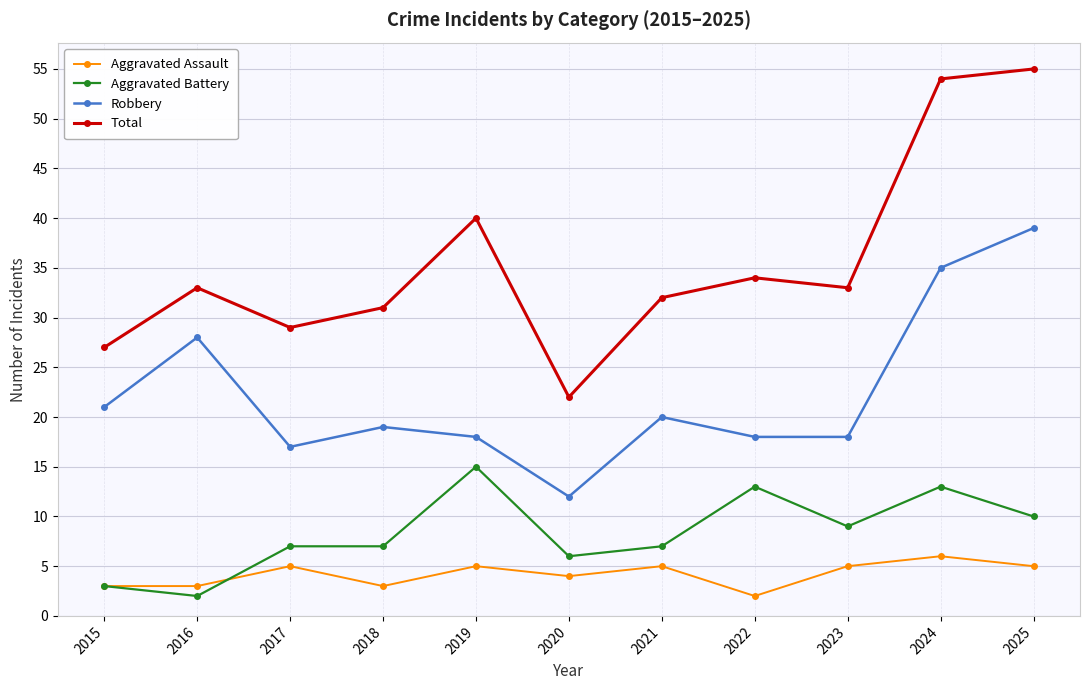

The Total series shows 31 at 2018. True or false?

True